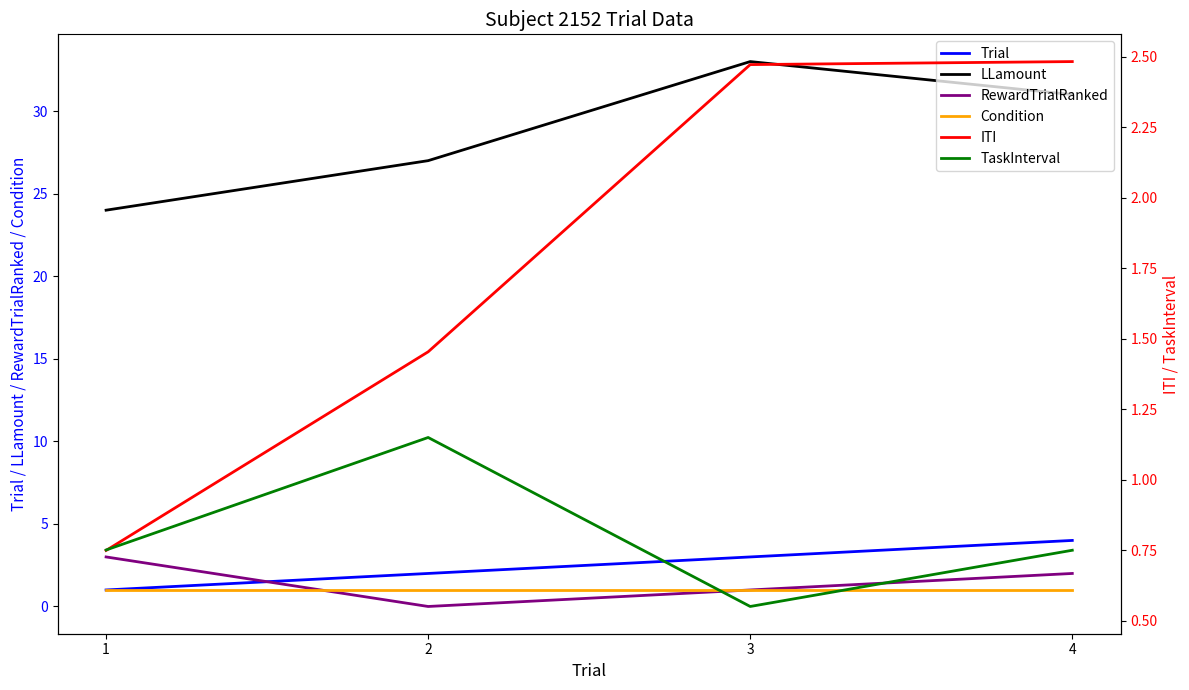

What are all the series names shown in the legend?

Trial, LLamount, RewardTrialRanked, Condition, ITI, TaskInterval